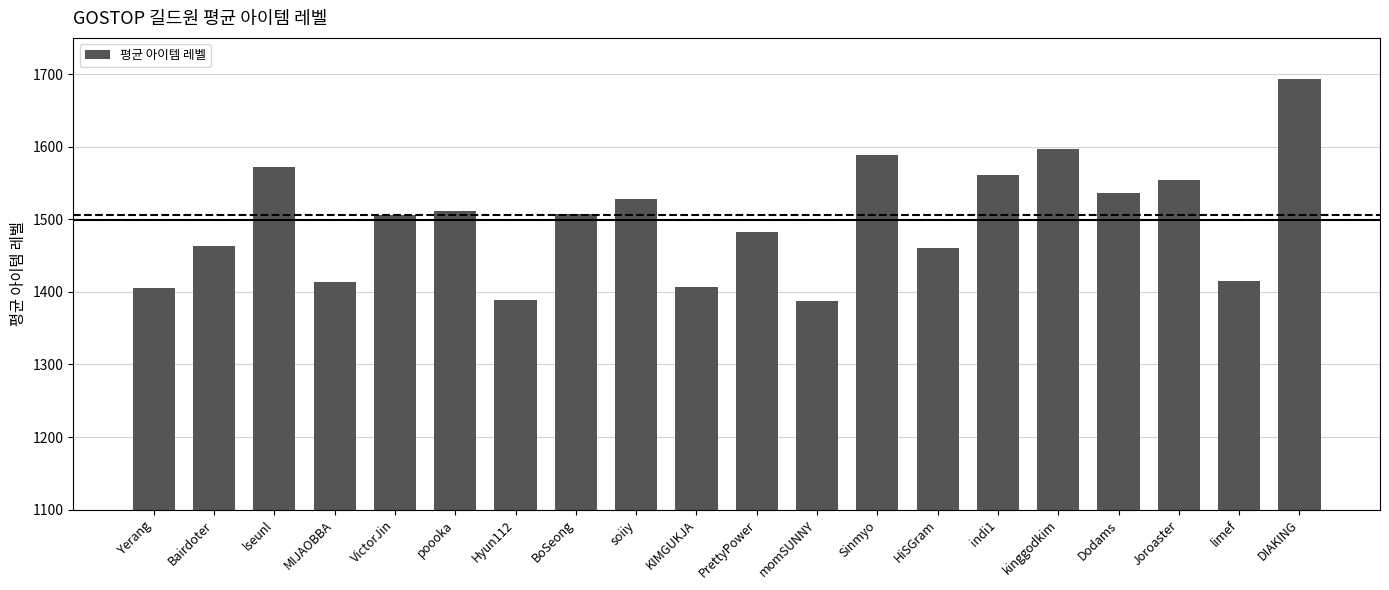

The value at kinggodkim is 1597.5. True or false?

True